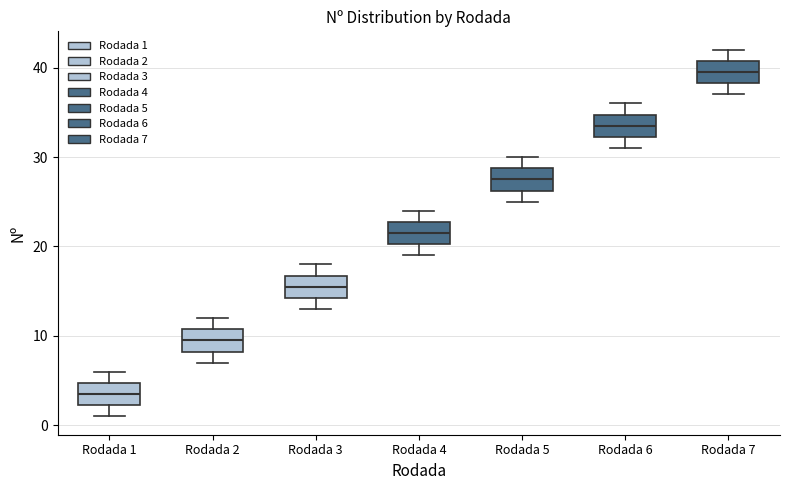

Reading left to right, transcribe this box plot: for each box, give where its median line is, the range the box spans, and where its two whiskers end, as read against the y-axis. The values are not printed on the chart, so give them approximately, as read against the axis.

Rodada 1: median 4, box 2 to 5, whiskers 1 to 6
Rodada 2: median 10, box 8 to 11, whiskers 7 to 12
Rodada 3: median 16, box 14 to 17, whiskers 13 to 18
Rodada 4: median 22, box 20 to 23, whiskers 19 to 24
Rodada 5: median 28, box 26 to 29, whiskers 25 to 30
Rodada 6: median 34, box 32 to 35, whiskers 31 to 36
Rodada 7: median 40, box 38 to 41, whiskers 37 to 42